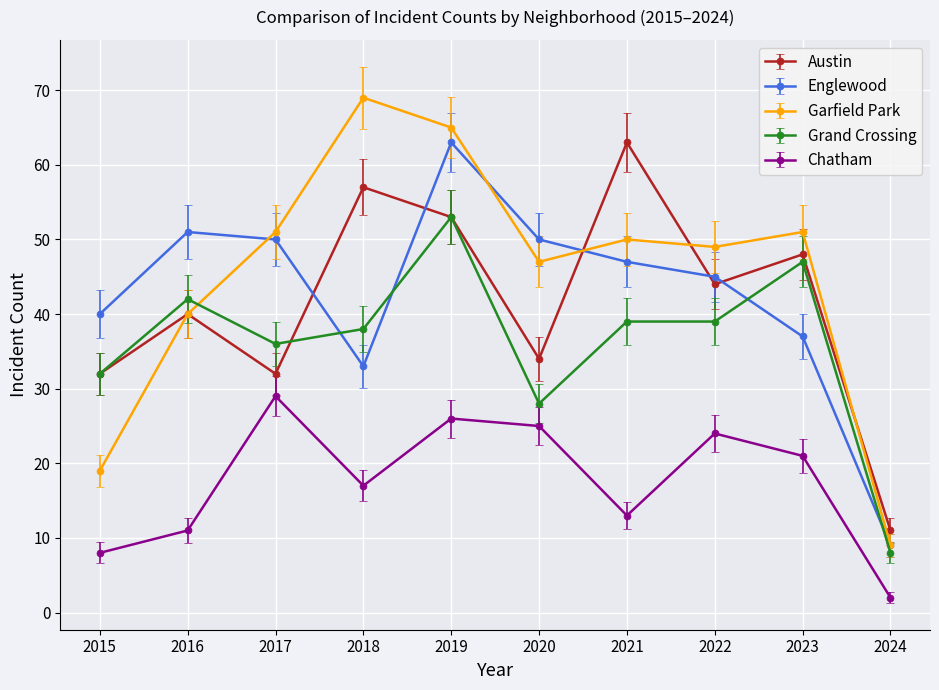

Reading left to right, extract all data points from this chart.

Austin: 32	40	32	57	53	34	63	44	48	11
Englewood: 40	51	50	33	63	50	47	45	37	9
Garfield Park: 19	40	51	69	65	47	50	49	51	9
Grand Crossing: 32	42	36	38	53	28	39	39	47	8
Chatham: 8	11	29	17	26	25	13	24	21	2